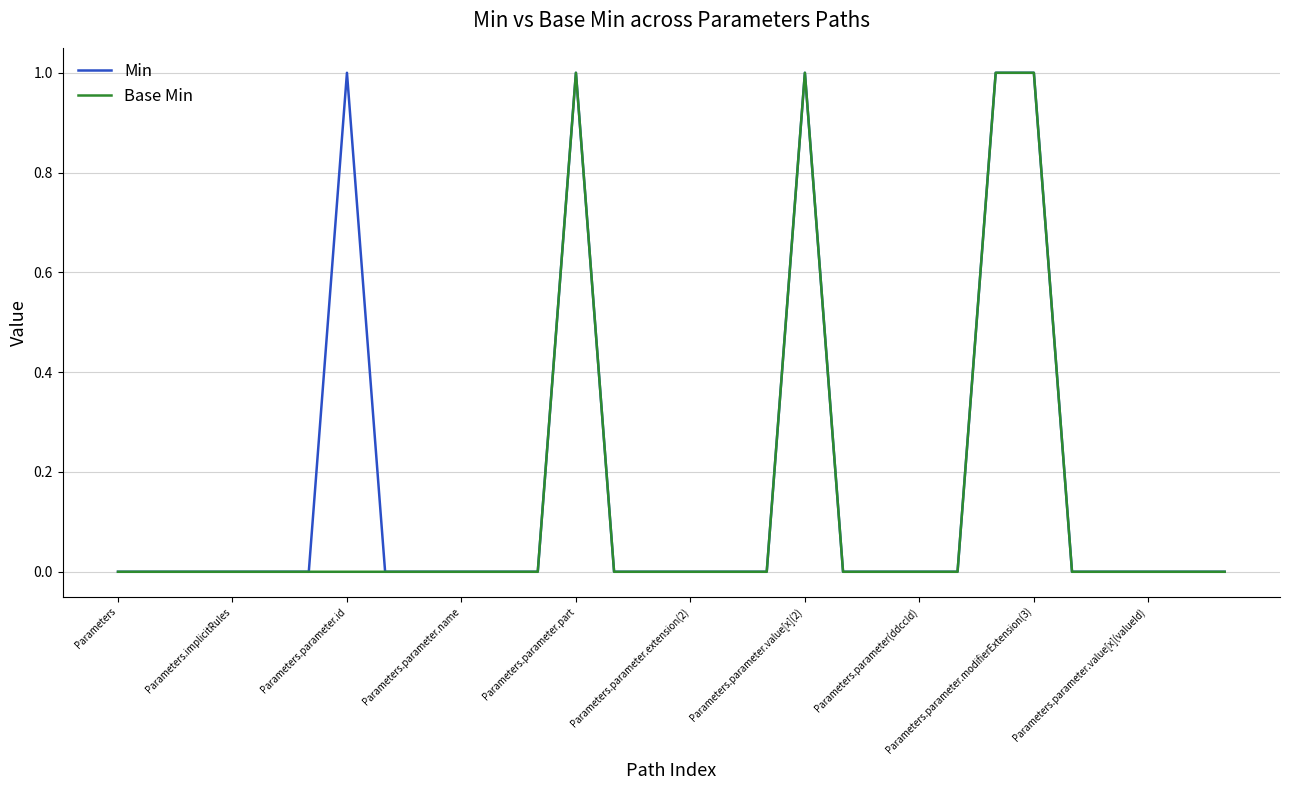

True or false: Min and Base Min cross at least once.

False